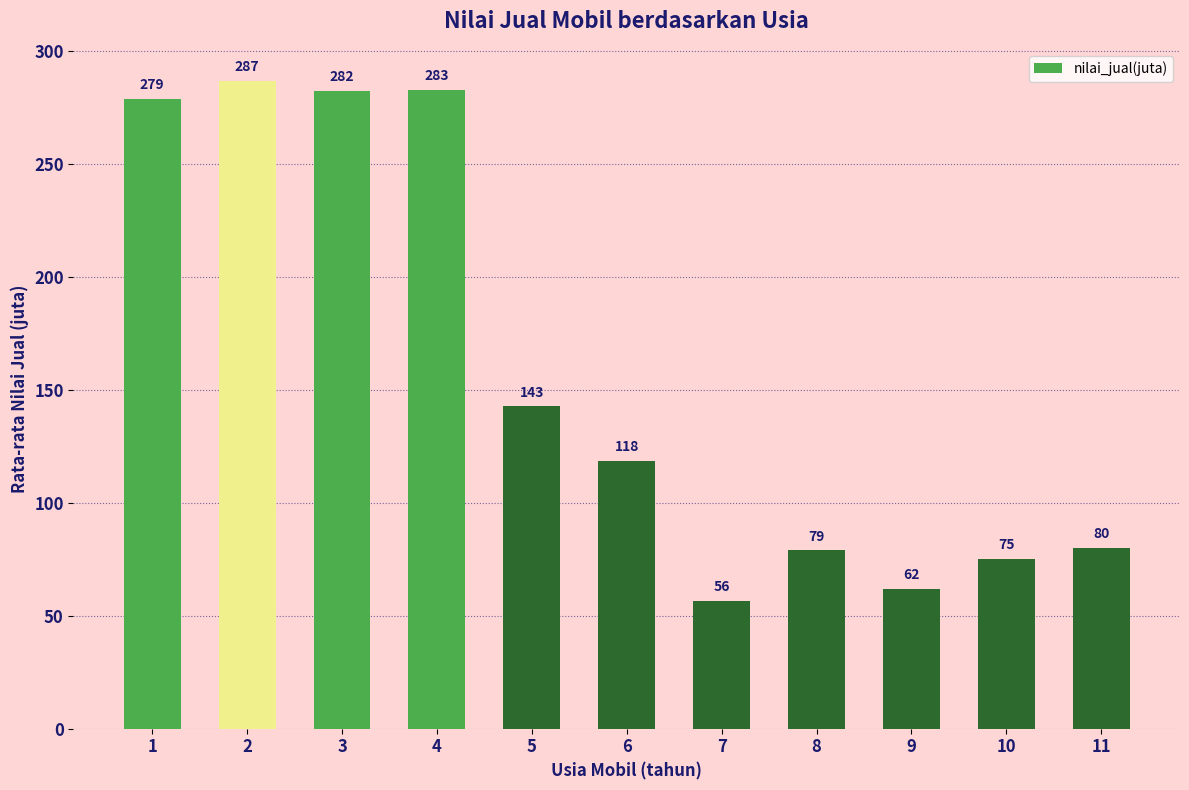

Approximately how many times larger is the value at 2 compared to 8?

3.6